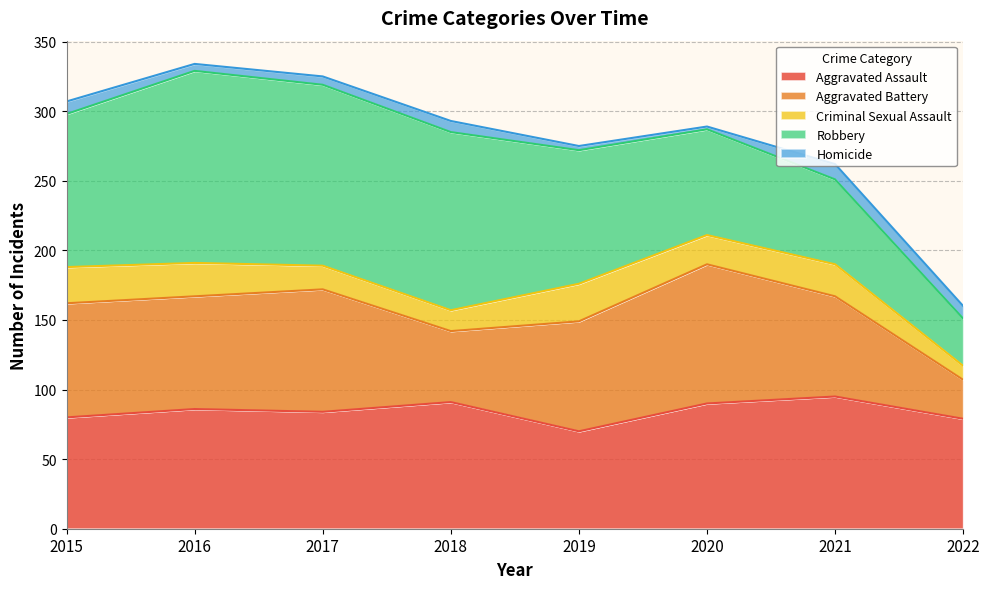

At which label does Robbery first exceed 110?

2016